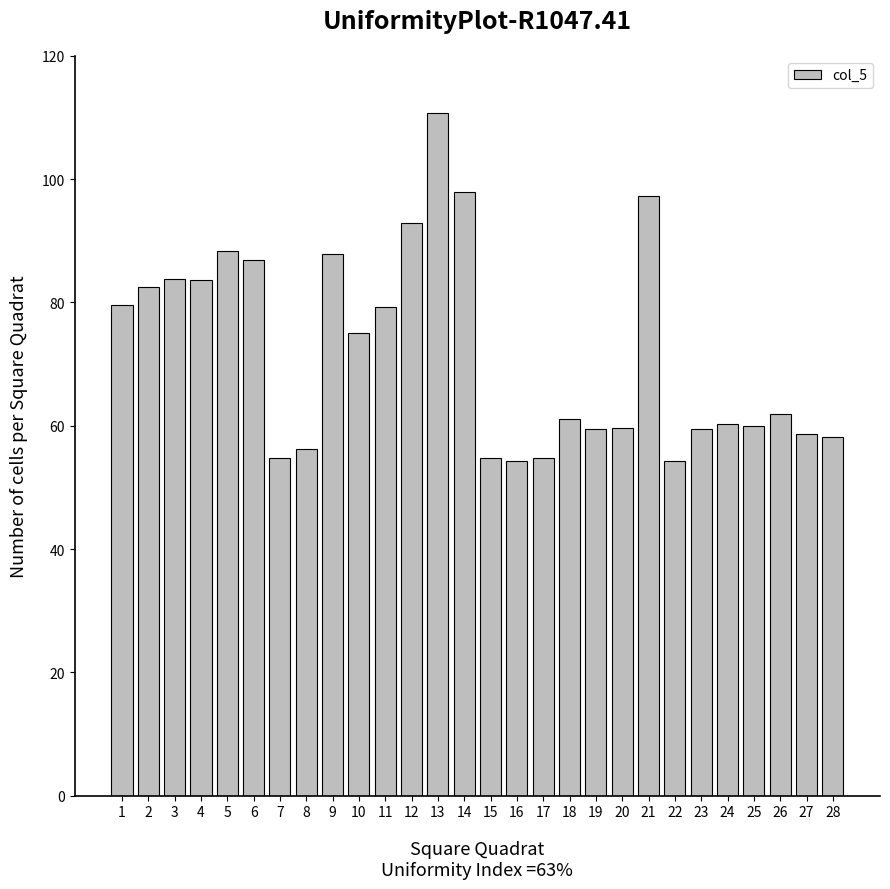

True or false: the data shows 92.9 at 12.

True